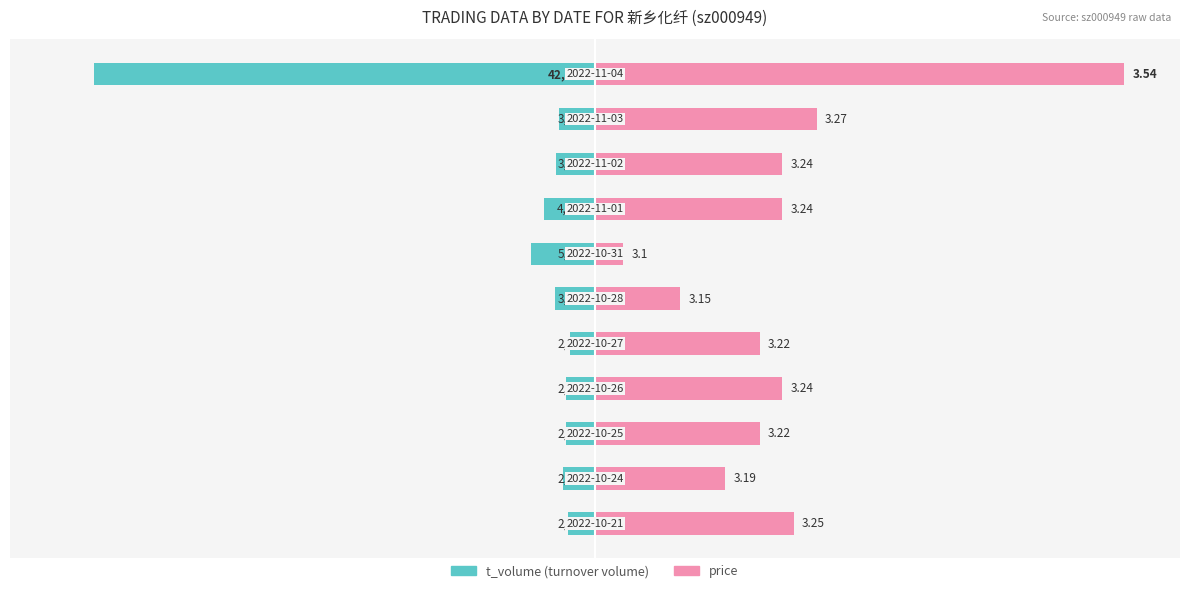

True or false: price has a value of 149.8 at 8.

False